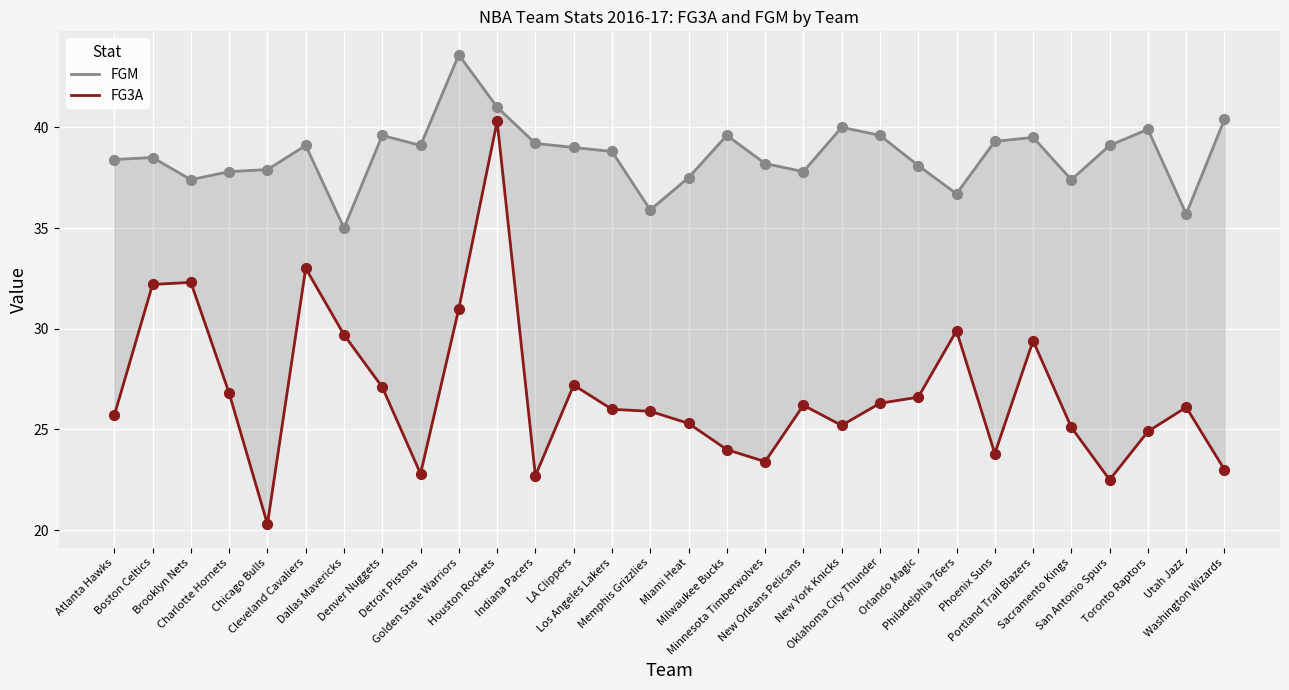

Which series reaches the maximum Y coordinate?

FGM